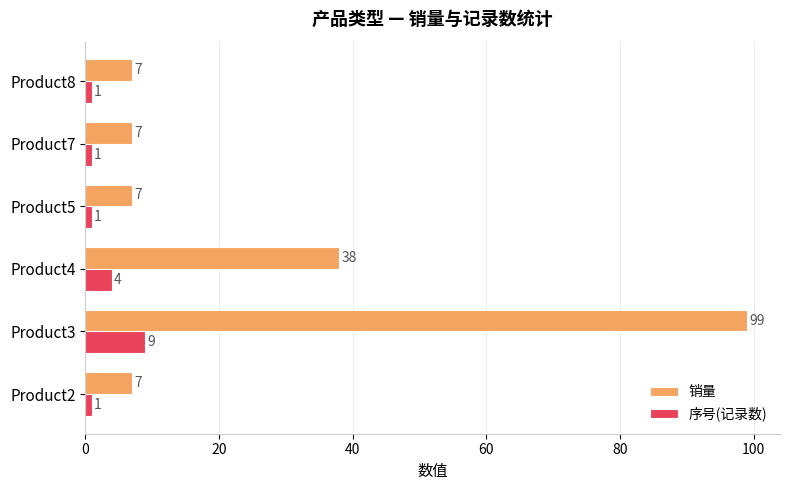

Rank the series by their average value, from lowest to highest.

序号(记录数), 销量